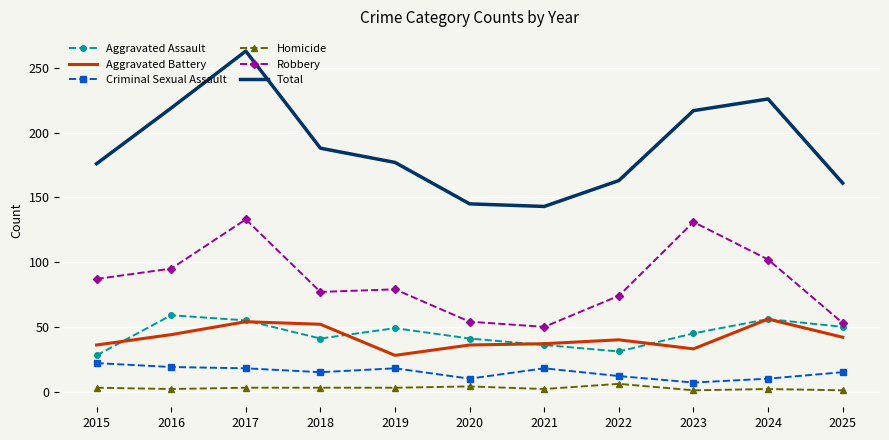

Is the value of Homicide at 2022 greater than the value of Aggravated Battery at 2018?

No